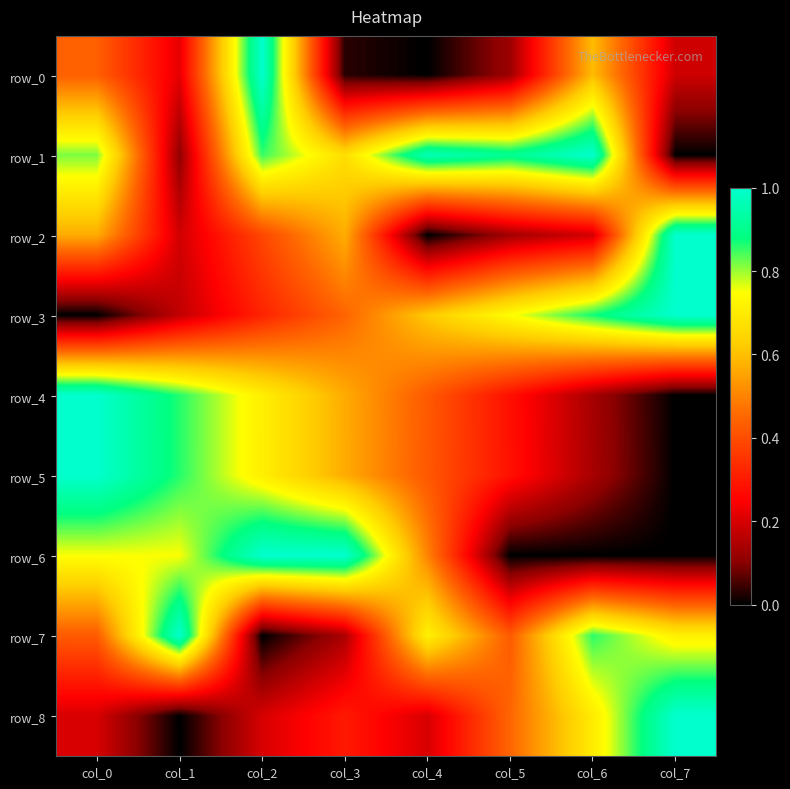

Which series has the largest range (max minus min)?

row_0